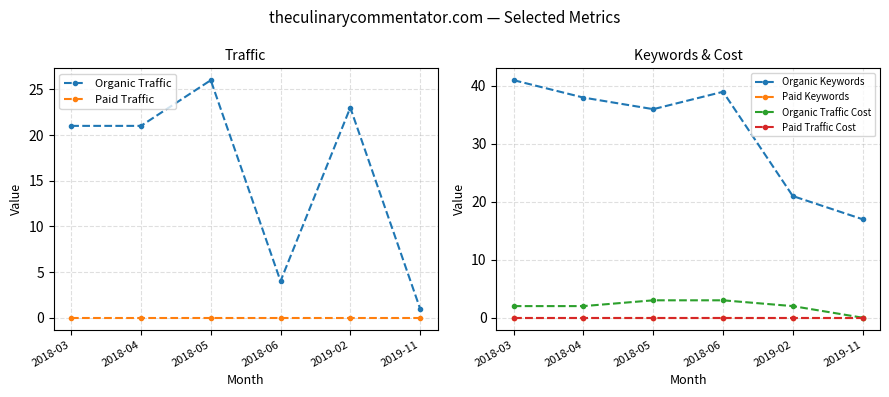

Reading right to left, extract all data points from this chart.

Organic Traffic: 1	23	4	26	21	21
Paid Traffic: 0	0	0	0	0	0
Organic Keywords: 17	21	39	36	38	41
Paid Keywords: 0	0	0	0	0	0
Organic Traffic Cost: 0	2	3	3	2	2
Paid Traffic Cost: 0	0	0	0	0	0